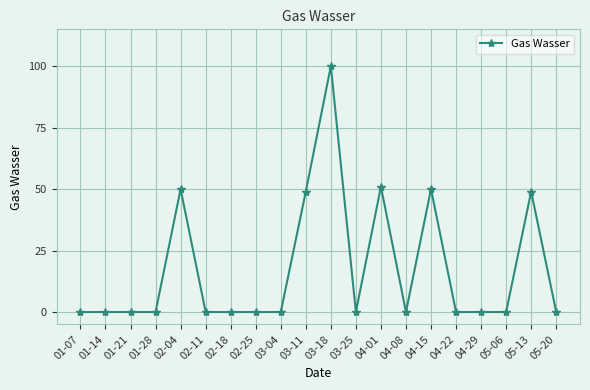

Count the number of data series in this chart.

1